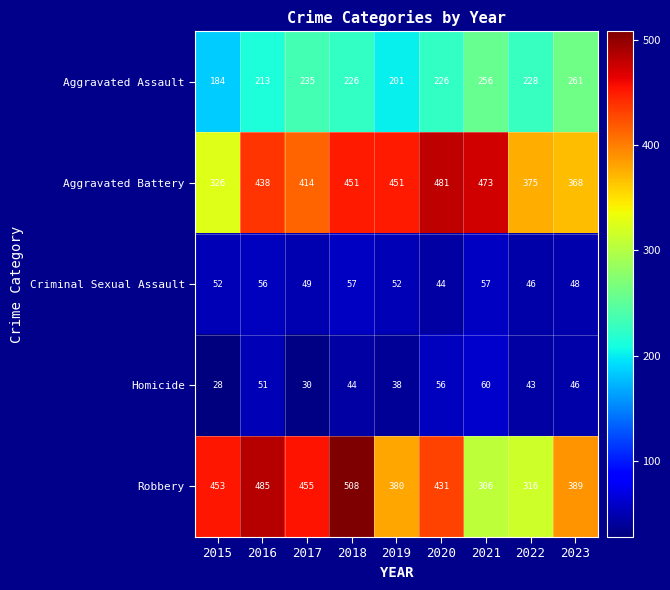

At which category is the sum across all series the highest?

2018